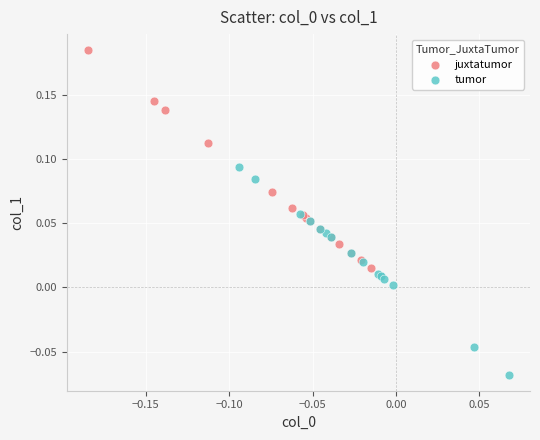

Which series reaches the minimum Y coordinate?

tumor